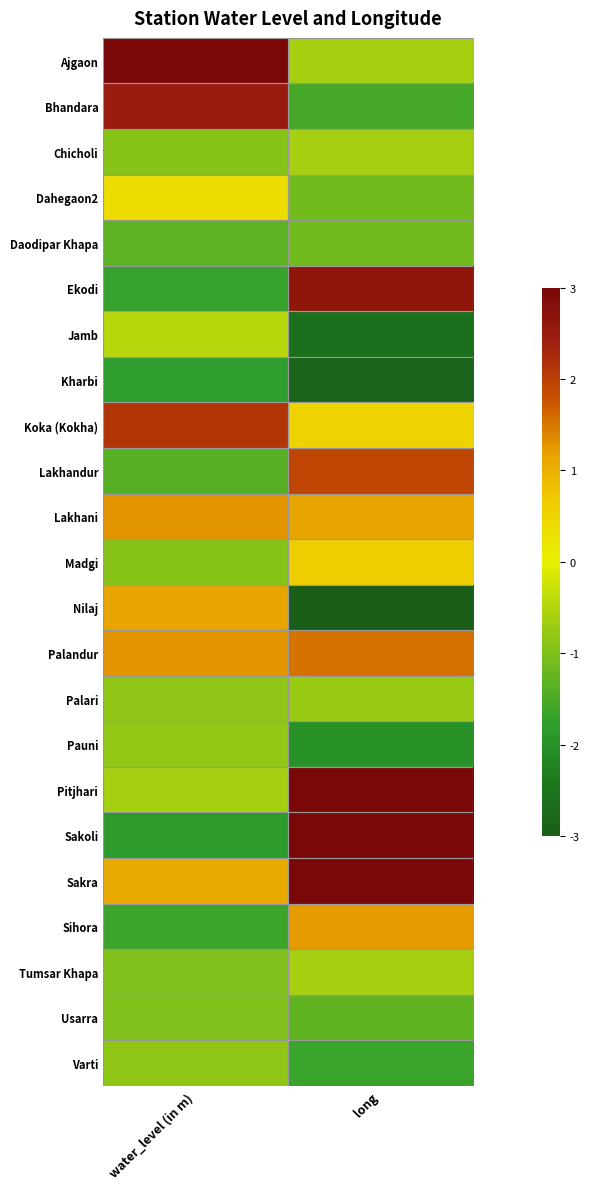

Reading left to right, what are all the values shown in this chart?

Ajgaon: water_level (in m)=7.3	long=-0.6
Bhandara: water_level (in m)=2.5	long=-1.6
Chicholi: water_level (in m)=-0.9	long=-0.6
Dahegaon2: water_level (in m)=0.4	long=-1.1
Daodipar Khapa: water_level (in m)=-1.3	long=-1.1
Ekodi: water_level (in m)=-1.7	long=2.6
Jamb: water_level (in m)=-0.5	long=-2.6
Kharbi: water_level (in m)=-1.8	long=-2.9
Koka (Kokha): water_level (in m)=2.1	long=0.5
Lakhandur: water_level (in m)=-1.4	long=1.9
Lakhani: water_level (in m)=1.3	long=1.1
Madgi: water_level (in m)=-0.9	long=0.6
Nilaj: water_level (in m)=1.1	long=-3.1
Palandur: water_level (in m)=1.3	long=1.5
Palari: water_level (in m)=-0.8	long=-0.7
Pauni: water_level (in m)=-0.8	long=-2.0
Pitjhari: water_level (in m)=-0.6	long=3.7
Sakoli: water_level (in m)=-1.8	long=3.4
Sakra: water_level (in m)=1.1	long=3.3
Sihora: water_level (in m)=-1.7	long=1.2
Tumsar Khapa: water_level (in m)=-1.0	long=-0.6
Usarra: water_level (in m)=-1.0	long=-1.3
Varti: water_level (in m)=-0.8	long=-1.7